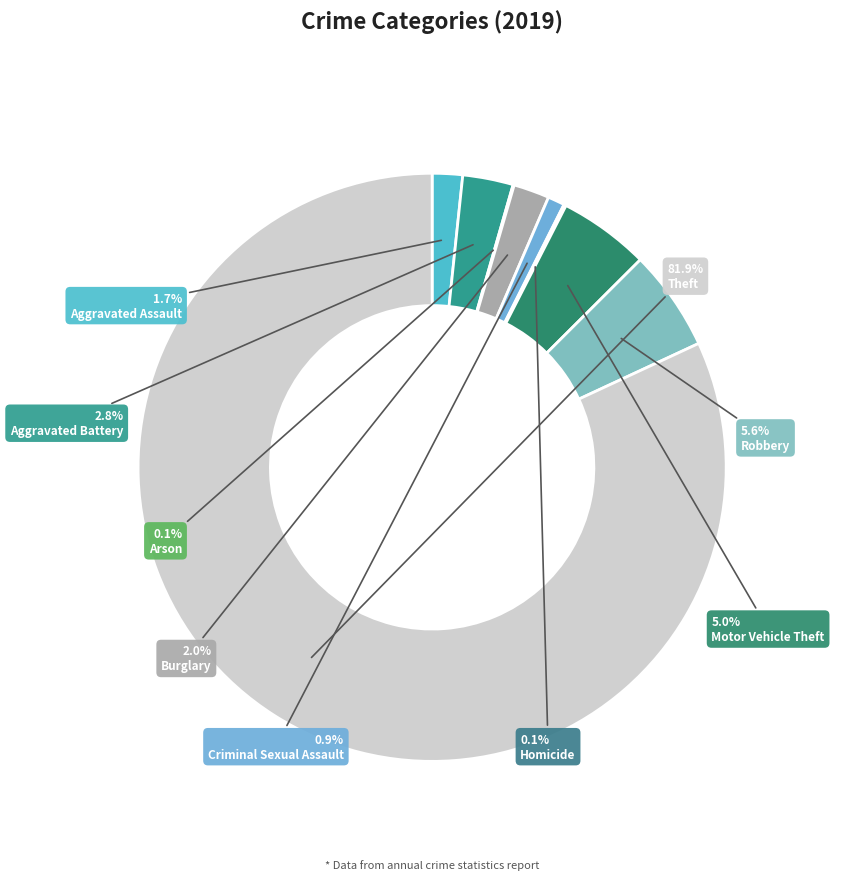

True or false: Aggravated Assault accounts for 2% of the total.

True